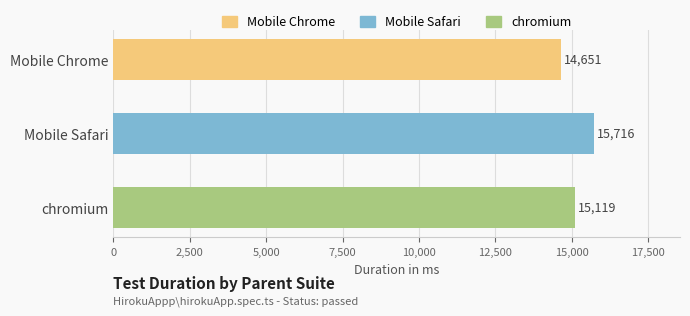

What is the label of the 3rd bar from the right?

Mobile Chrome